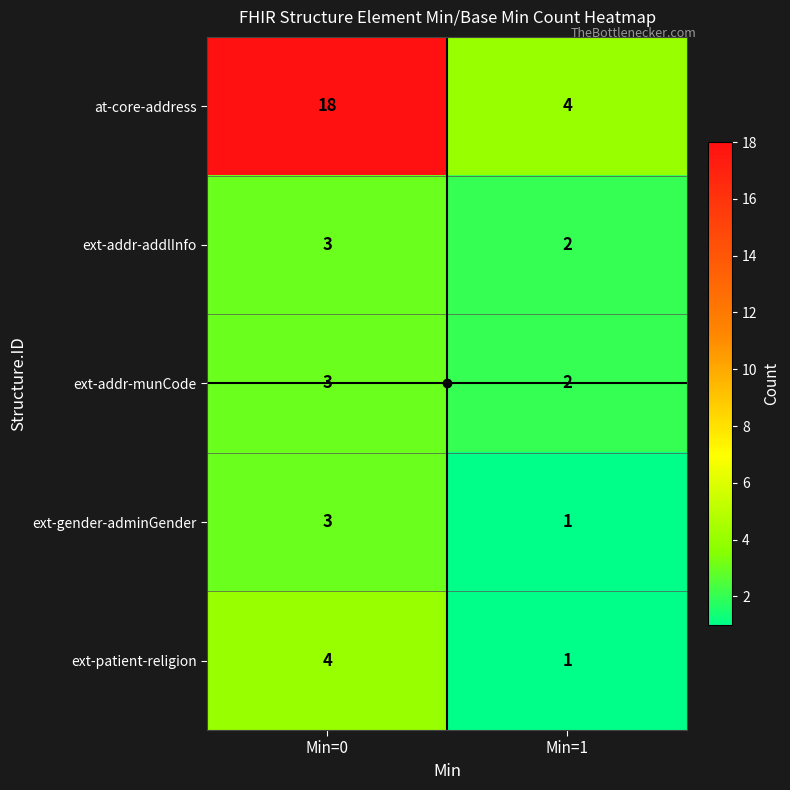

Which series has the widest spread of values?

at-core-address